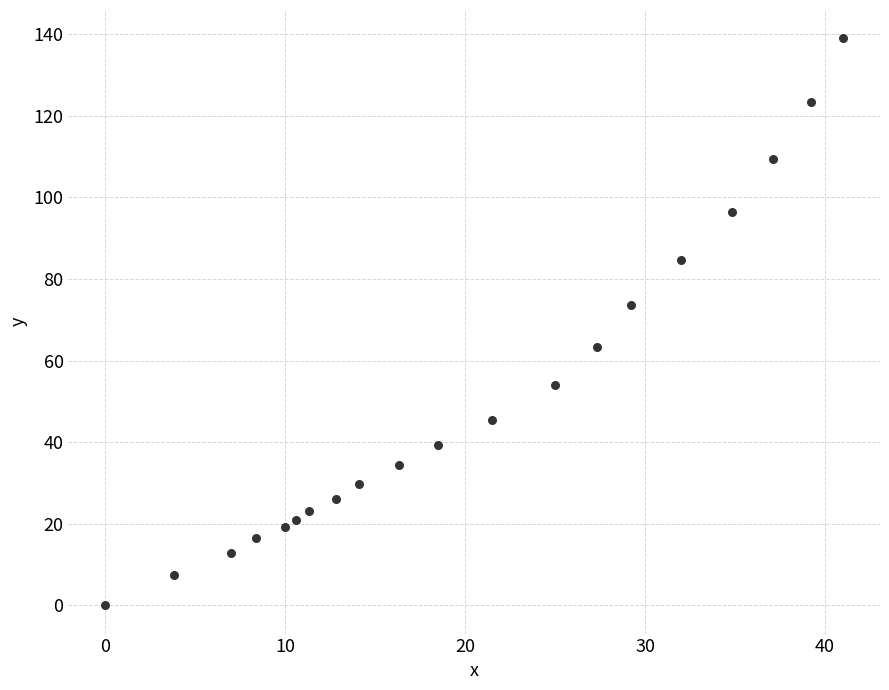

What is the range of X values (max minus min)?

41.0